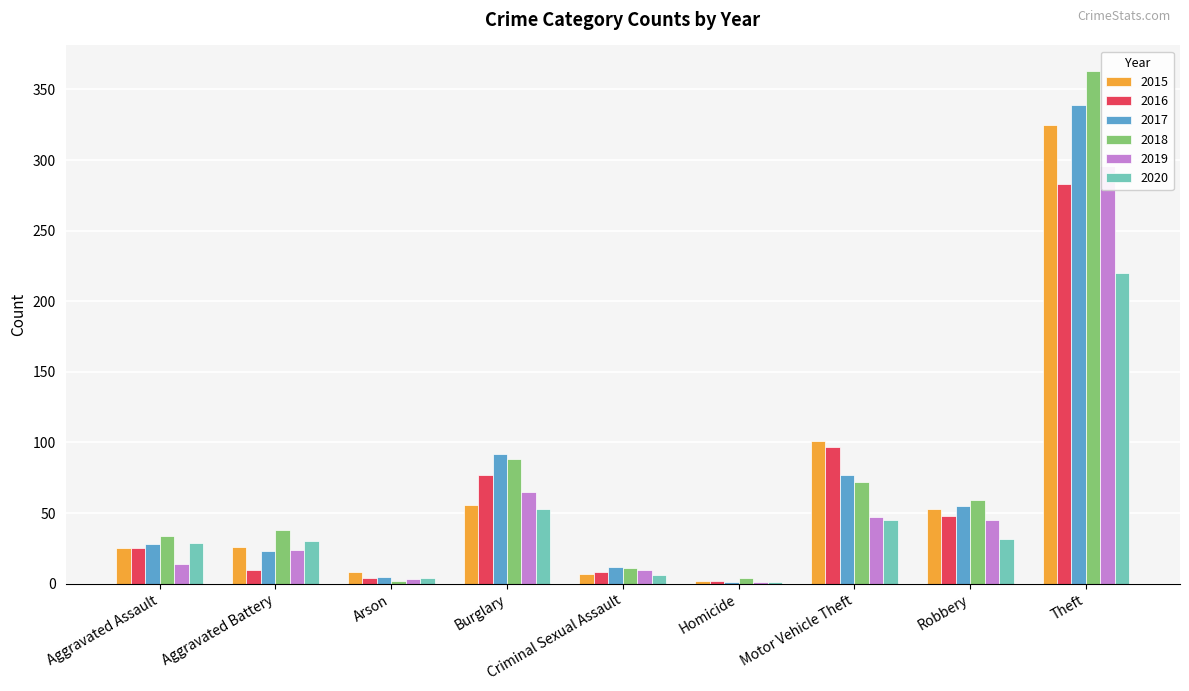

Which label corresponds to the largest value in the chart?

Theft